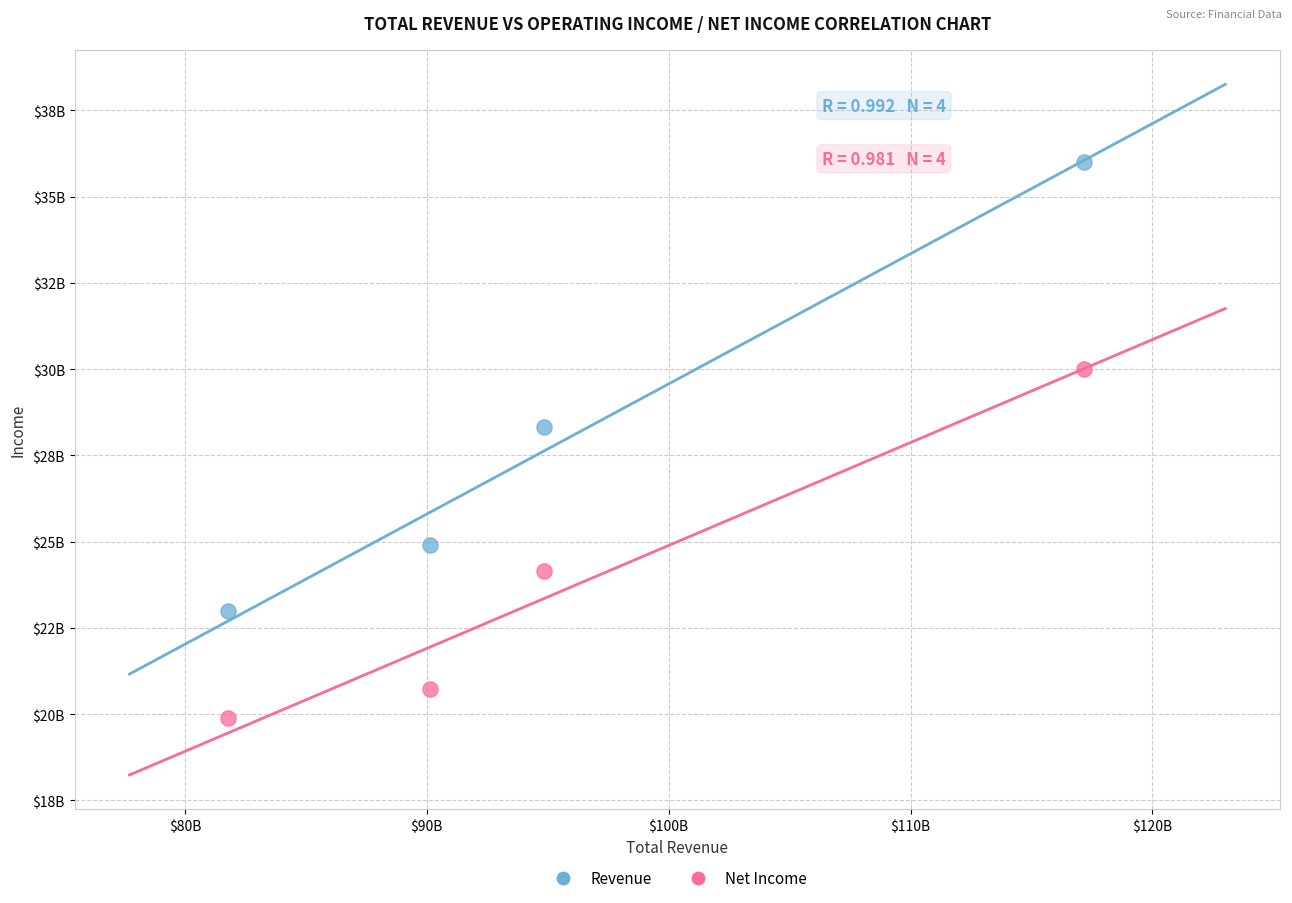

Which series contains the highest Y value?

Revenue